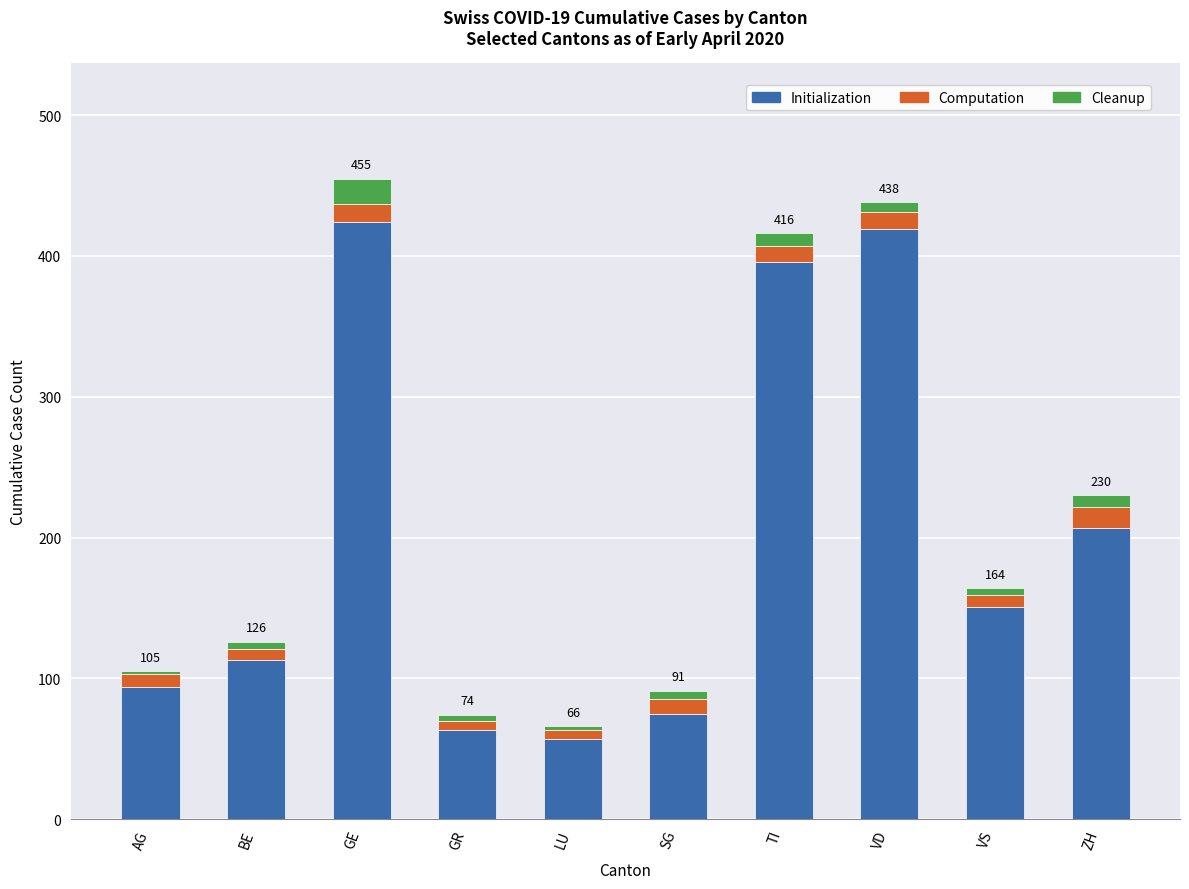

What is the minimum value for Initialization?

57